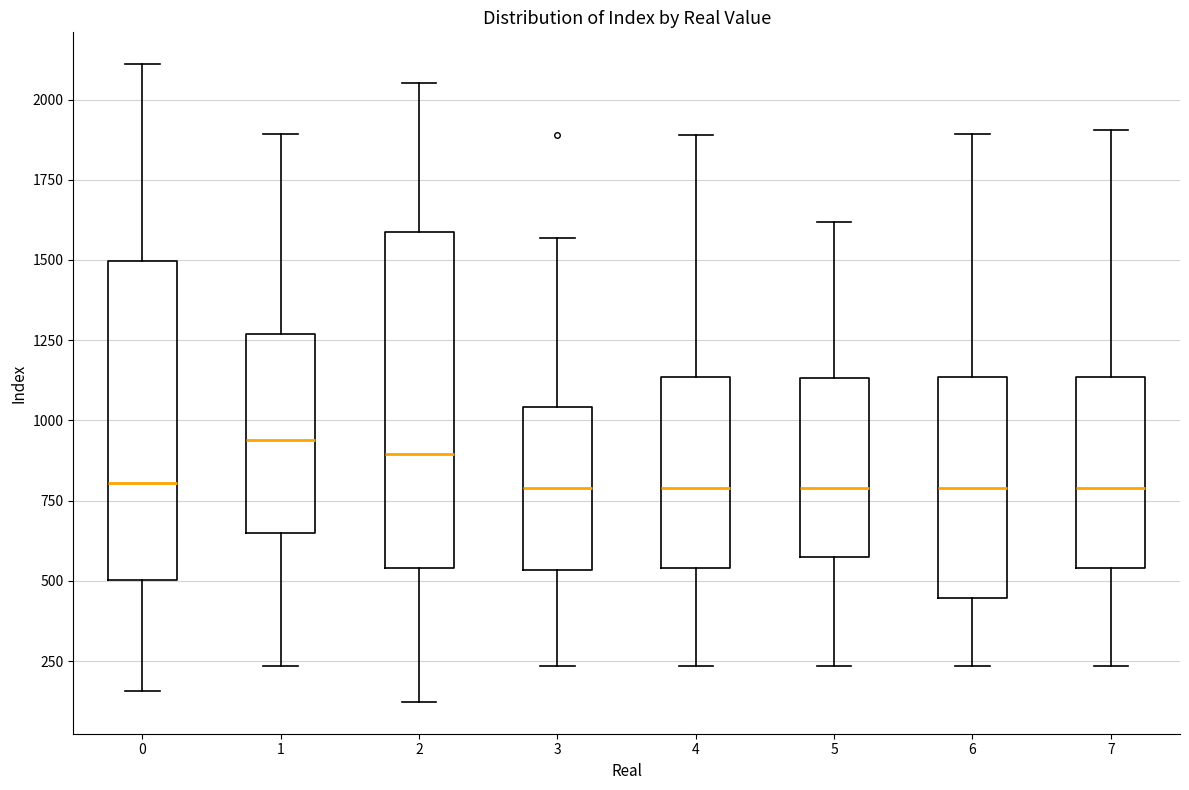

Reading left to right, read every box against the y-axis: the position of its median line, the range the box covers, and the ends of its whiskers. The values are not printed on the chart, so give them approximately, as read against the axis.

0: median 800, box 500 to 1500, whiskers 150 to 2100
1: median 950, box 650 to 1250, whiskers 250 to 1900
2: median 900, box 550 to 1600, whiskers 100 to 2050
3: median 800, box 550 to 1050, whiskers 250 to 1550
4: median 800, box 550 to 1150, whiskers 250 to 1900
5: median 800, box 600 to 1150, whiskers 250 to 1600
6: median 800, box 450 to 1150, whiskers 250 to 1900
7: median 800, box 550 to 1150, whiskers 250 to 1900